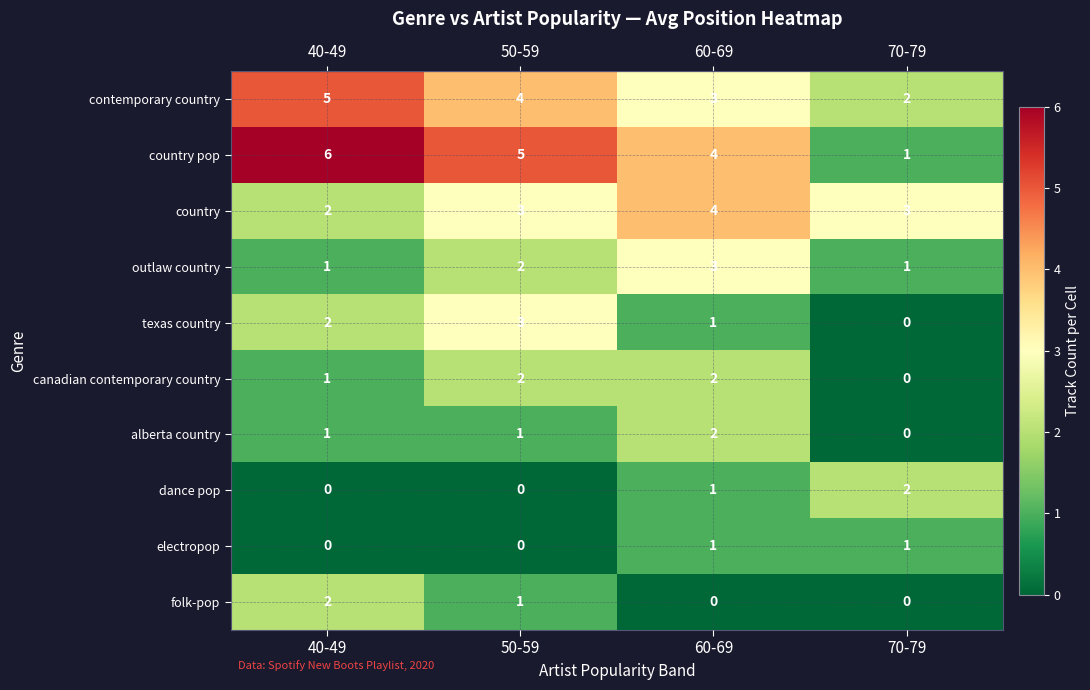

Is it true that alberta country equals 3 at 60-69?

False